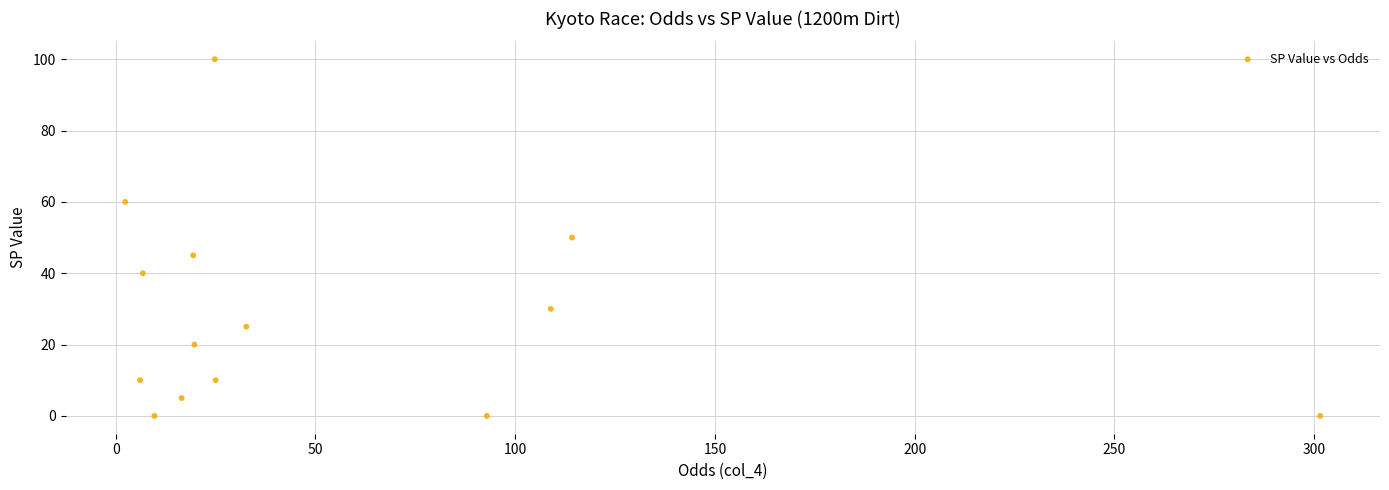

What is the range of Y values (max minus min)?

100